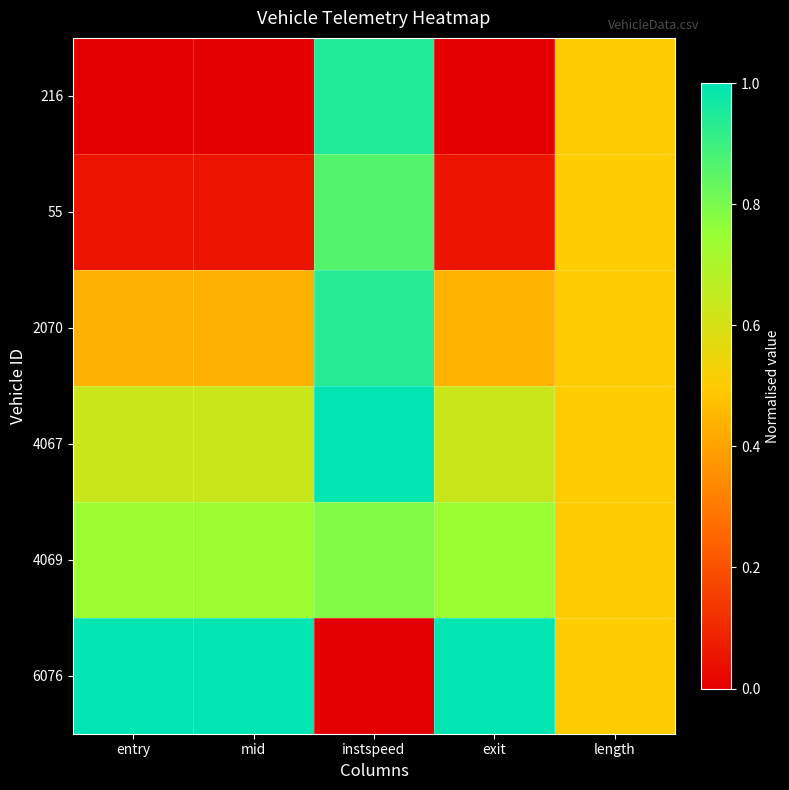

Count the number of categories in the chart.

5